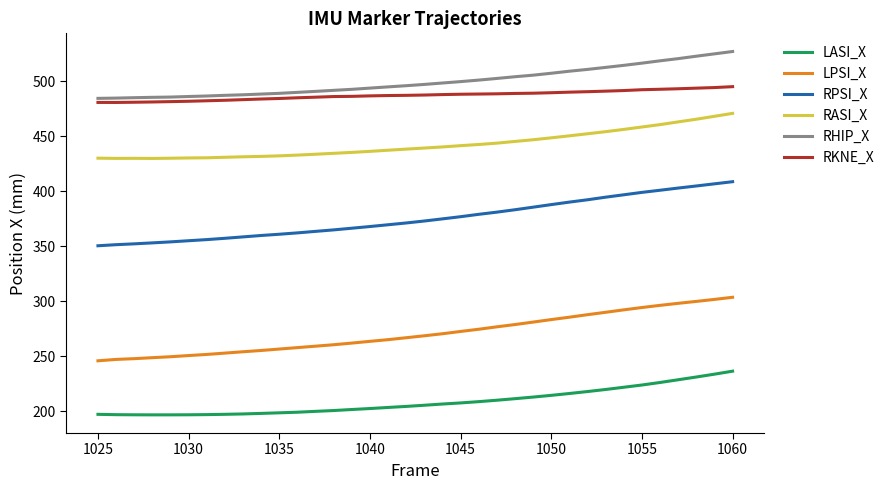

What is the difference between the maximum and minimum values in the LASI_X series?

39.7